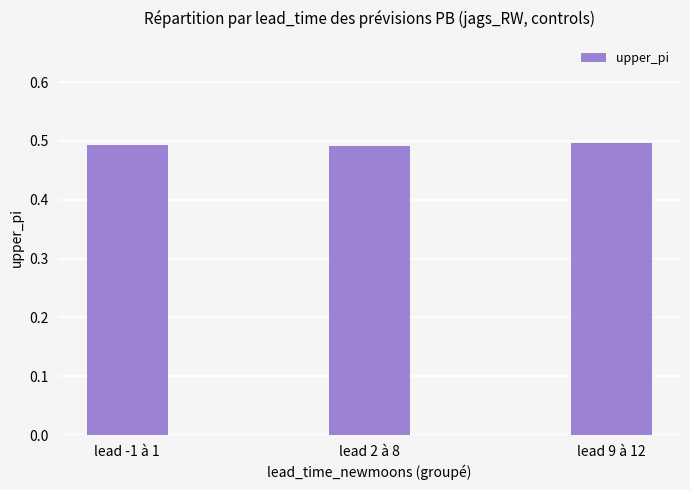

What position from the left is lead 9 à 12?

3